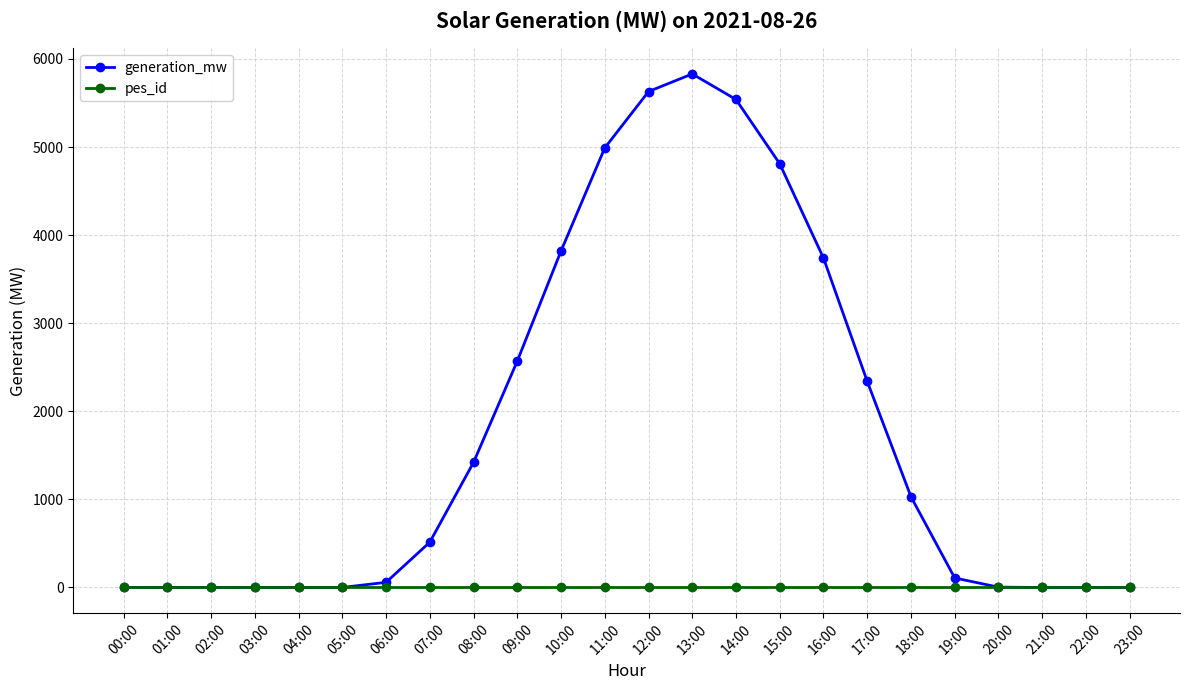

Which series has the largest total across all categories?

generation_mw